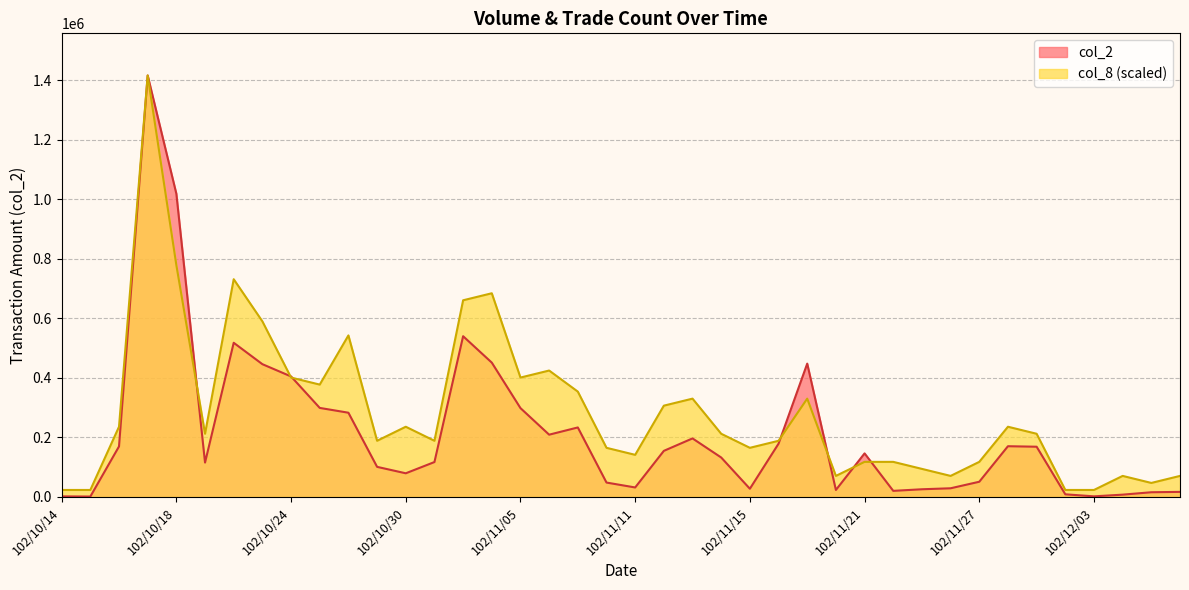

What is the label of the 38th point from the left?

102/12/04